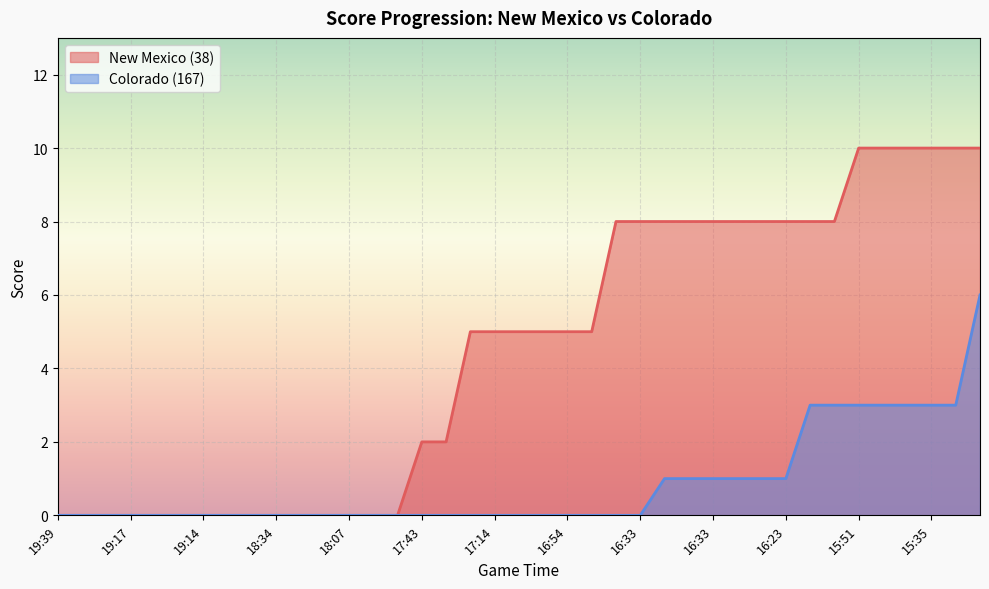

Is it true that New Mexico (38) equals 0 at 18:34?

True